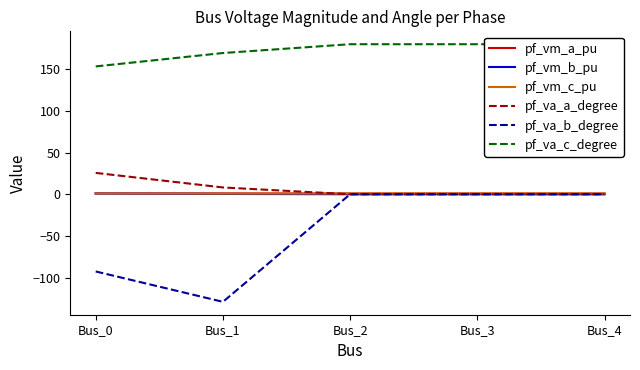

Which series has the widest spread of values?

pf_va_b_degree